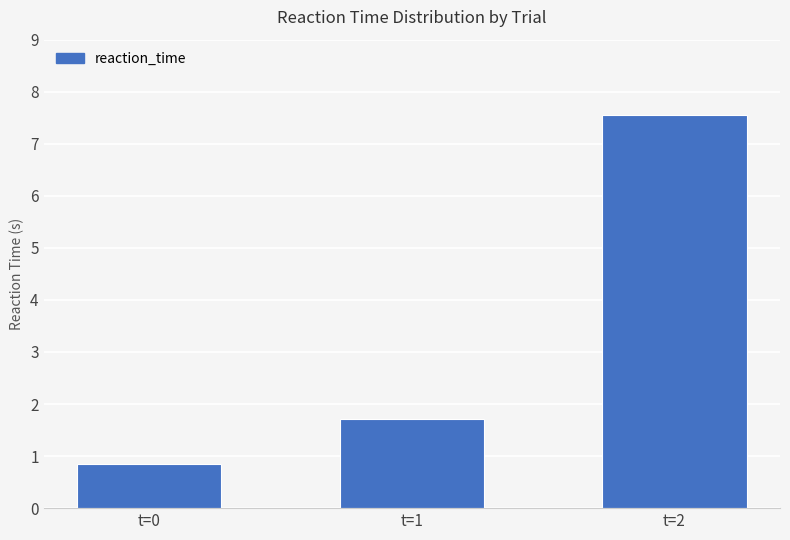

Reading right to left, transcribe all the data shown in this chart.

7.5	1.7	0.9